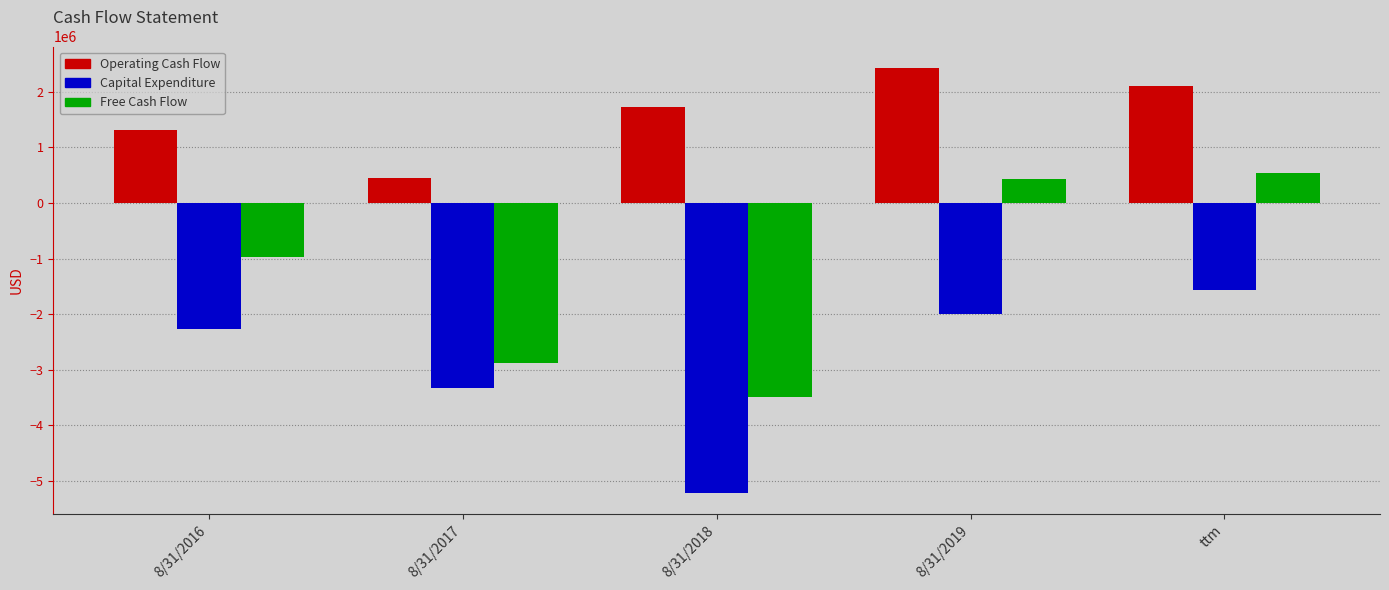

At which label is Operating Cash Flow closest to 1440500?

8/31/2016